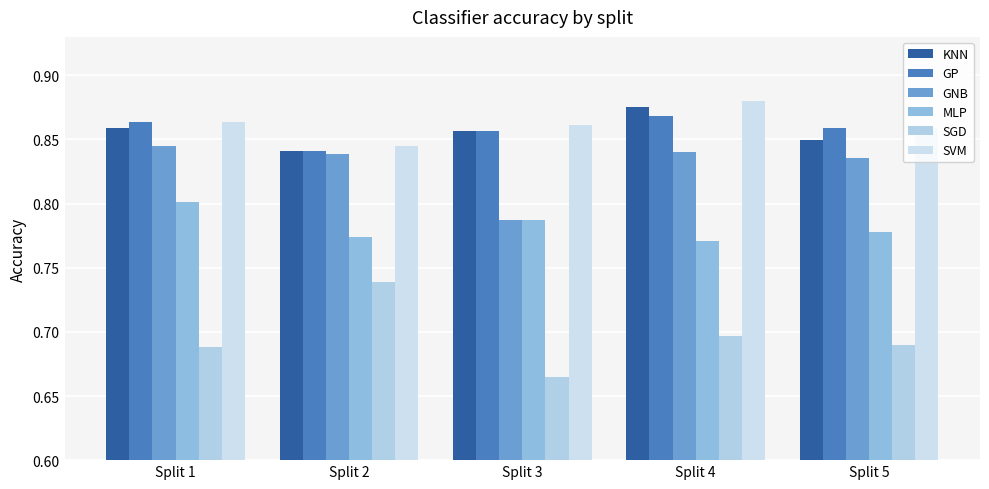

What is the maximum value for SGD?

0.7